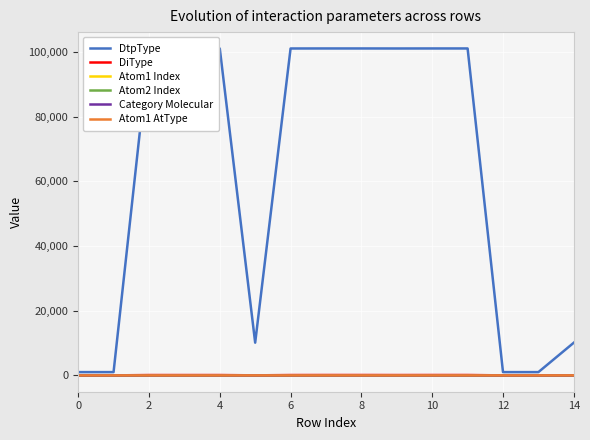

Which series has the largest range (max minus min)?

DtpType